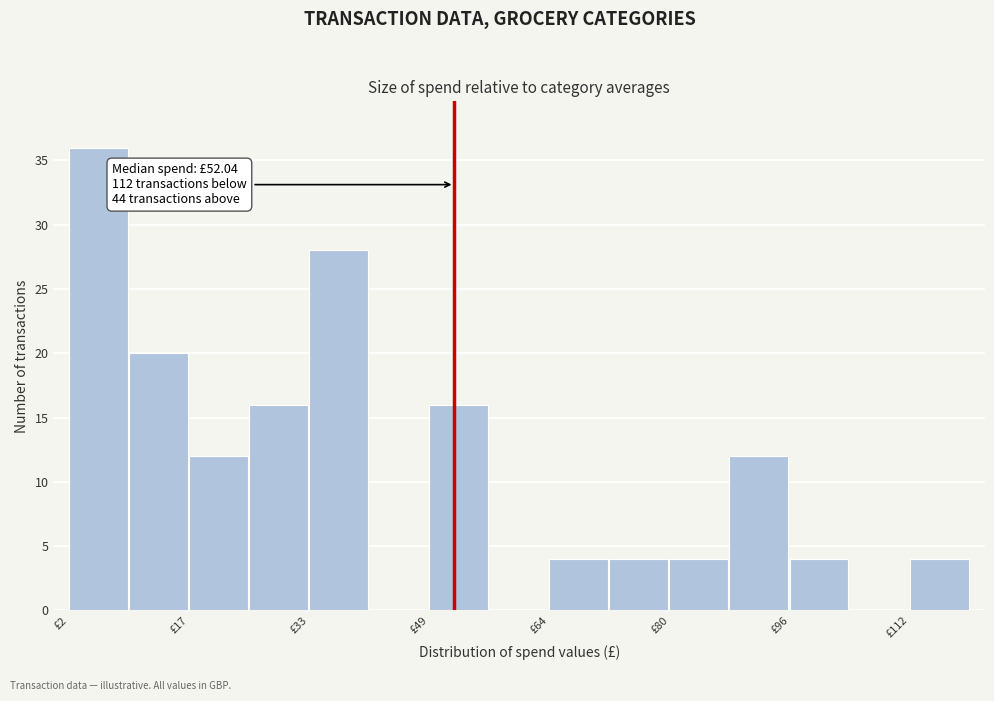

Read against the x-axis, roughly where is the centre of the tallest bar?

6